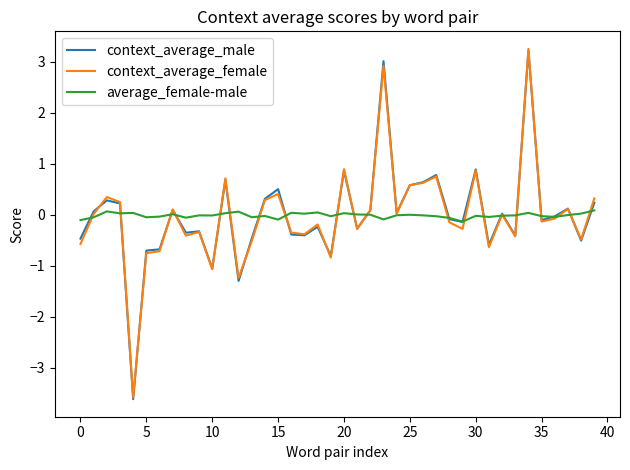

What is the maximum value for context_average_female?

3.3